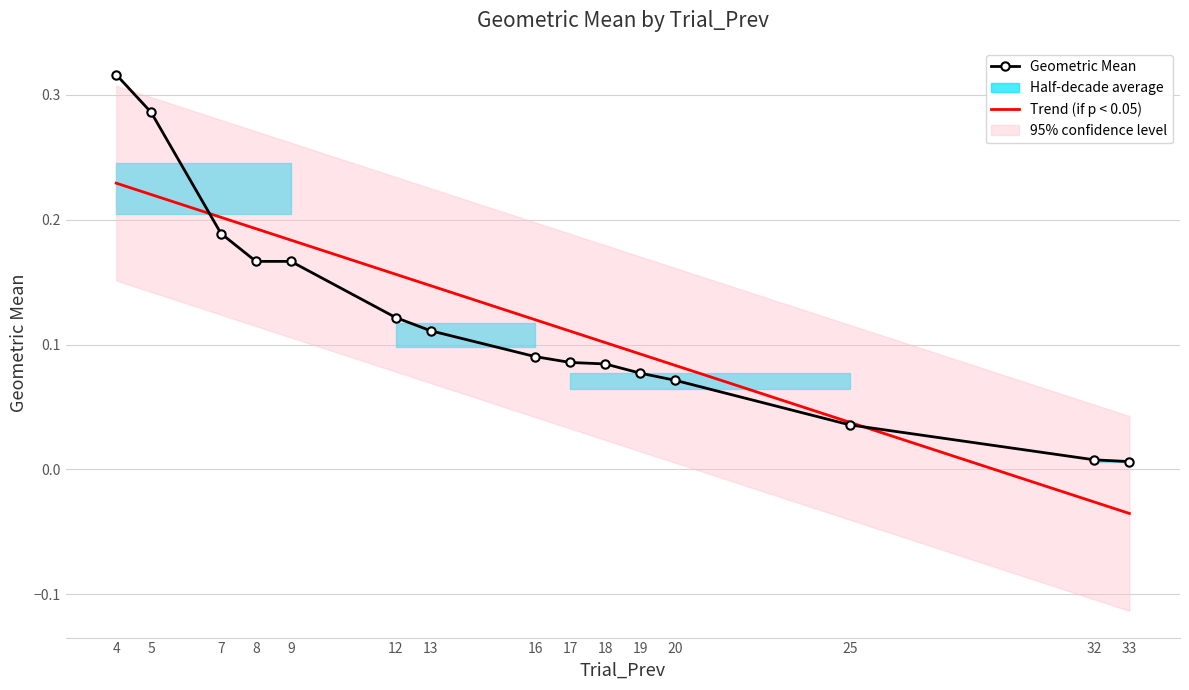

At which category is the sum across all series the highest?

4